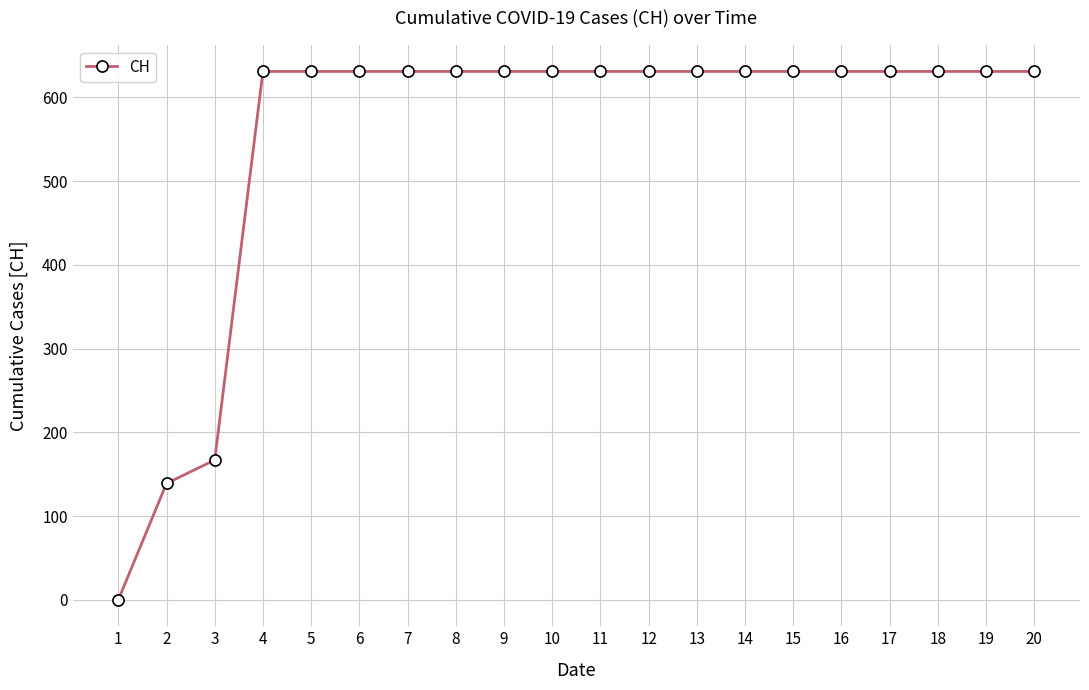

Count the number of categories in the chart.

20